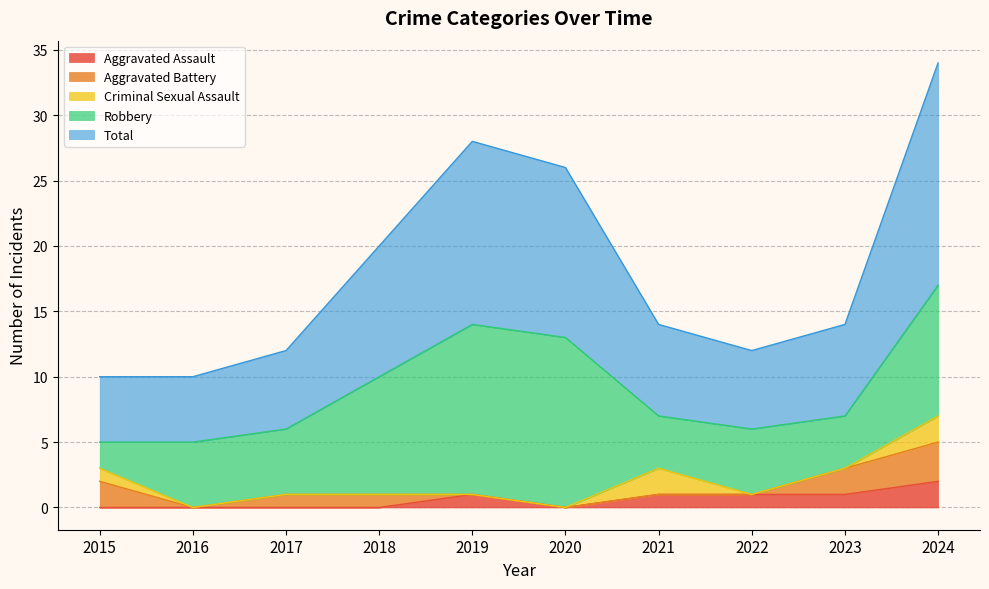

Count the number of categories in the chart.

10